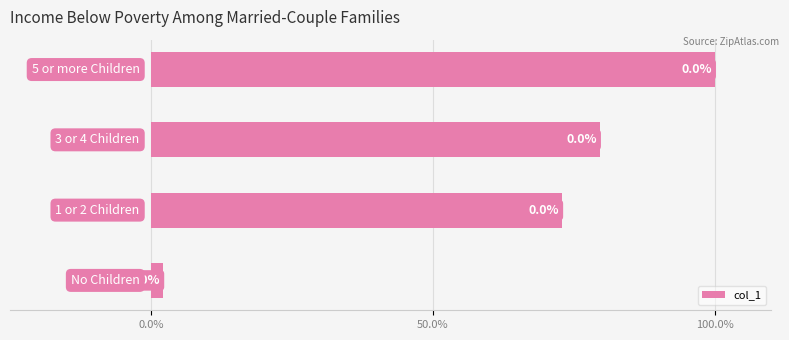

How many bars are there in total?

4